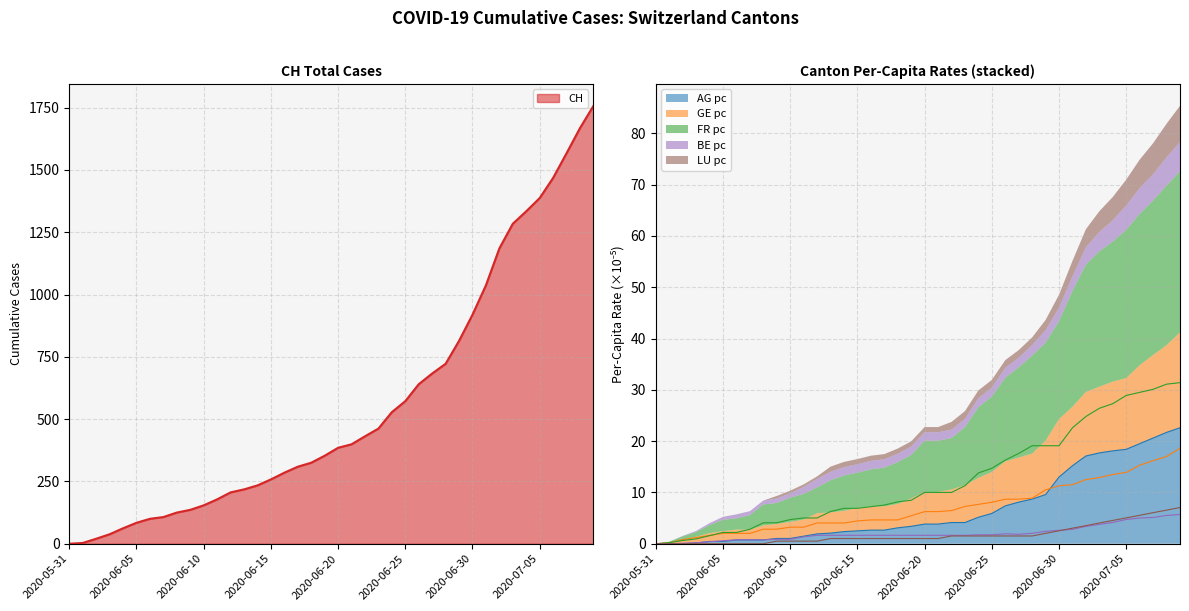

What position from the left is 2020-06-03?

4